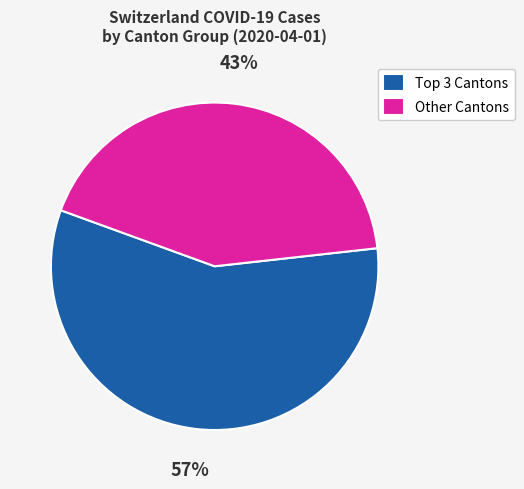

How many slices are in this pie chart?

2